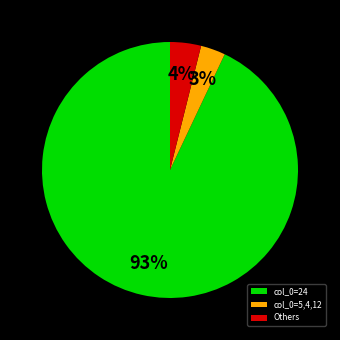

How many segments does this pie chart have?

3